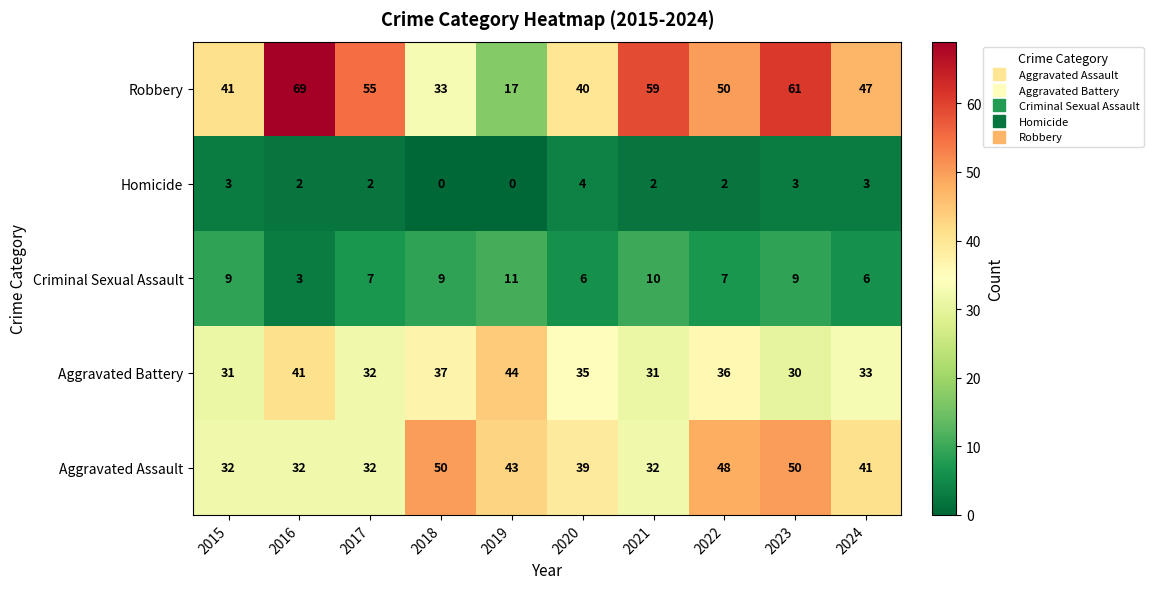

True or false: Robbery has a value of 40 at 2020.

True